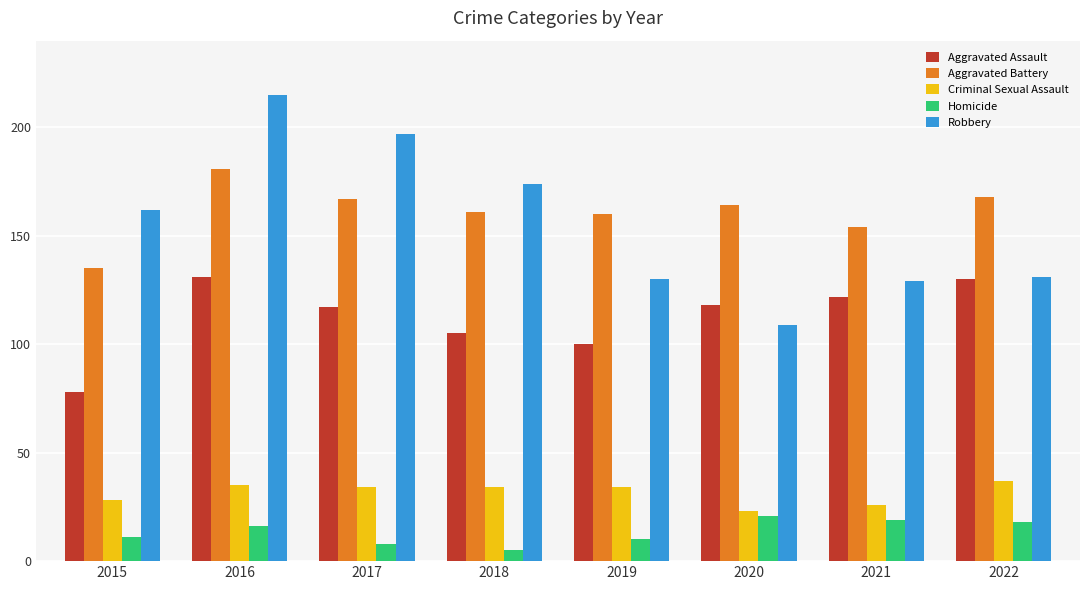

Count the number of categories in the chart.

8